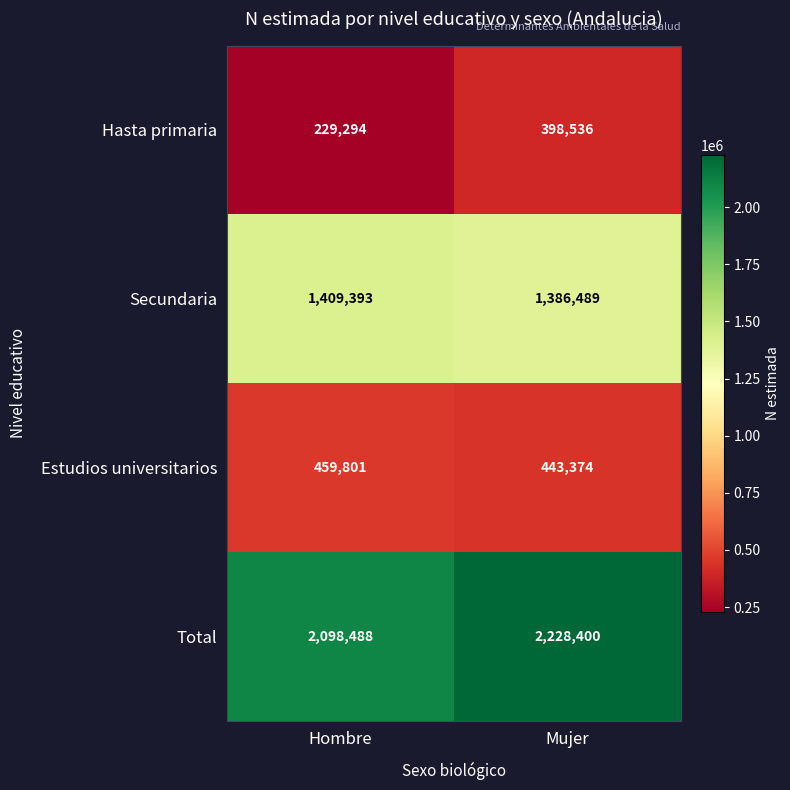

Reading right to left, extract all data points from this chart.

Hasta primaria: Mujer=398536	Hombre=229294
Secundaria: Mujer=1386489	Hombre=1409393
Estudios universitarios: Mujer=443374	Hombre=459801
Total: Mujer=2228400	Hombre=2098488